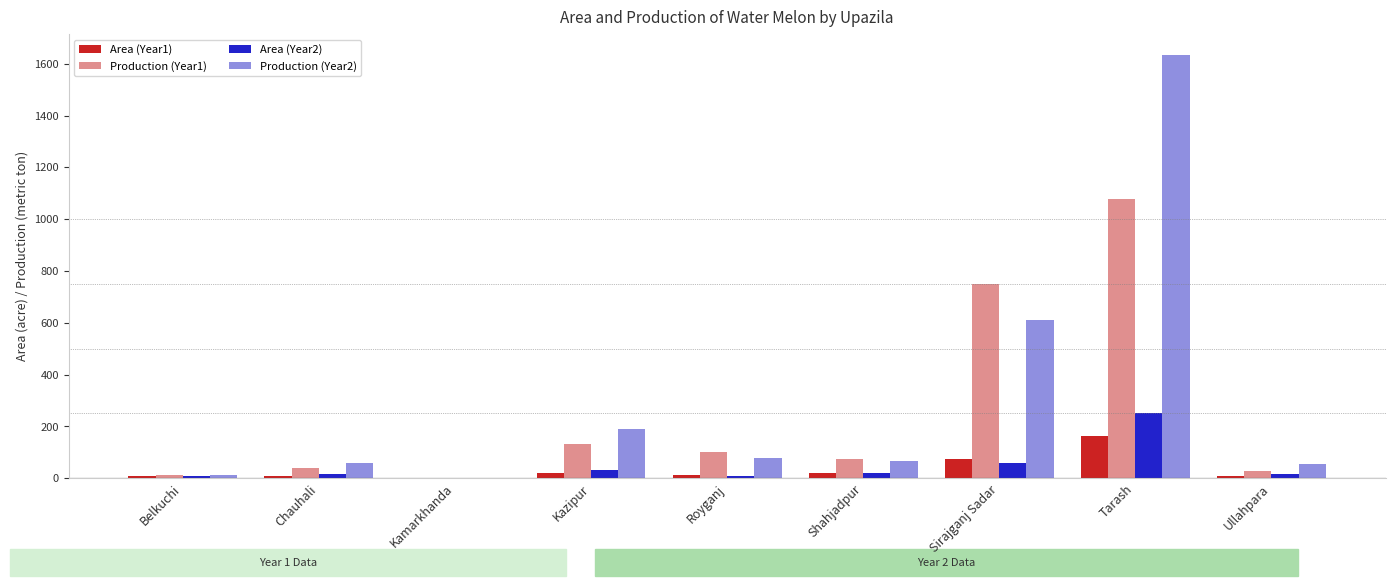

At which label is Area (Year1) closest to 82?

Sirajganj Sadar